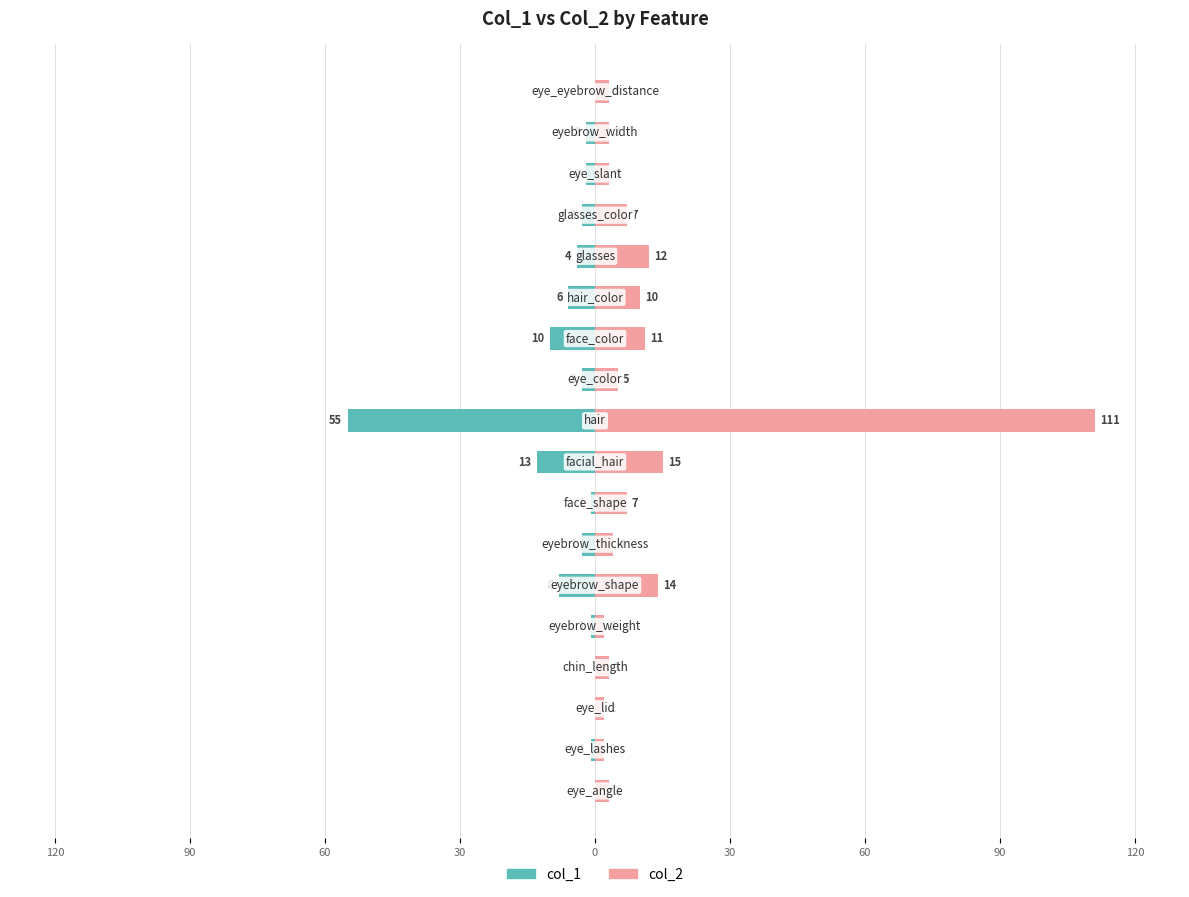

Read the col_1 value at 10, to the nearest 5.

-5